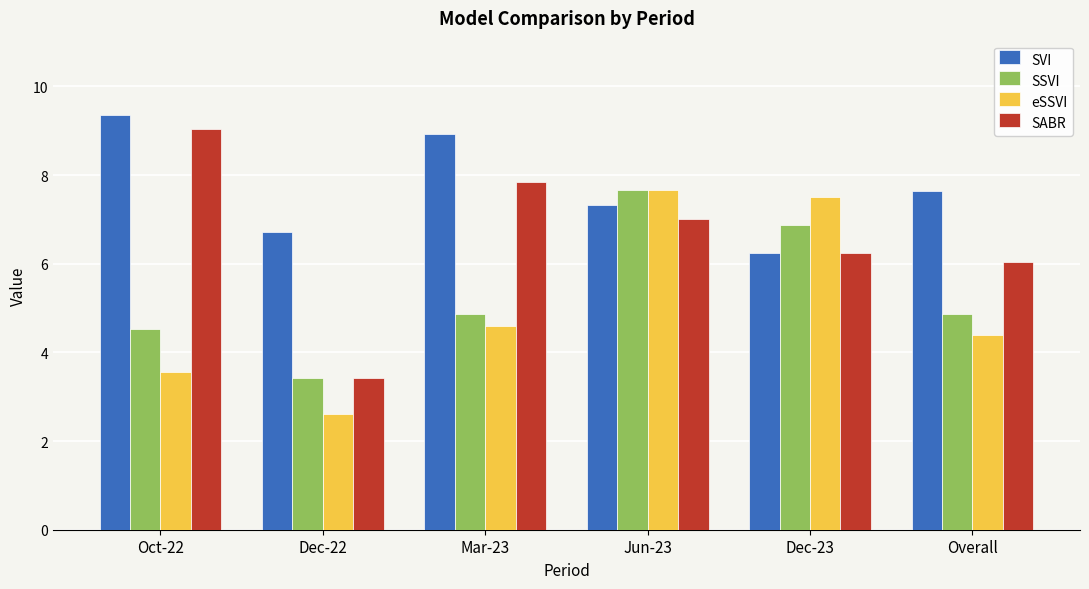

What is the sum of all SVI values?

46.2